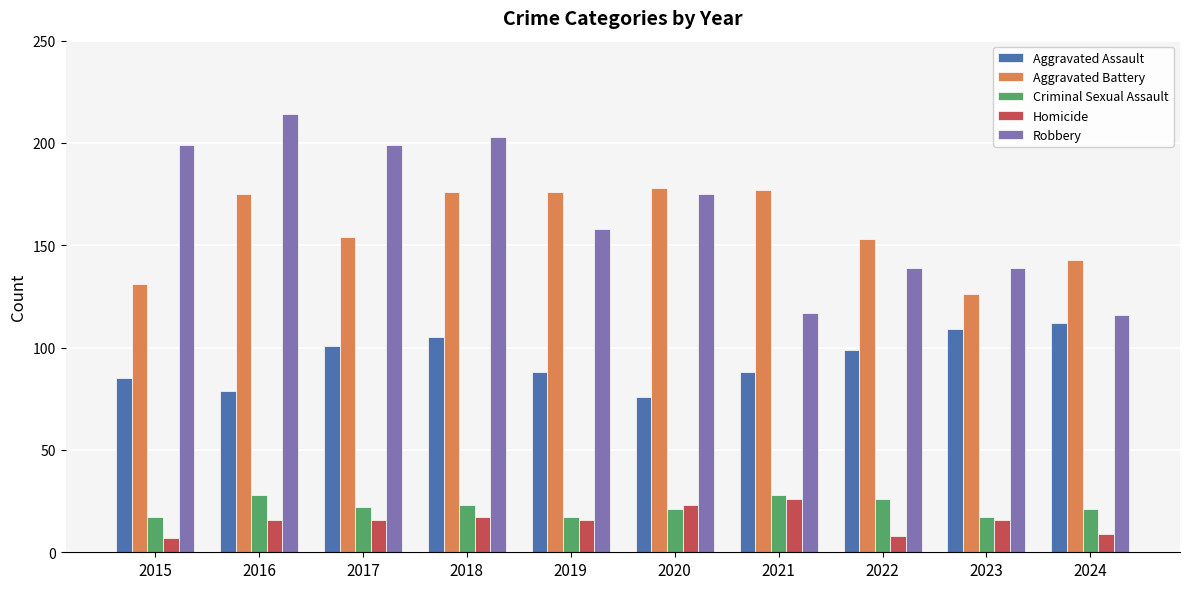

At which category is the sum across all series the highest?

2018